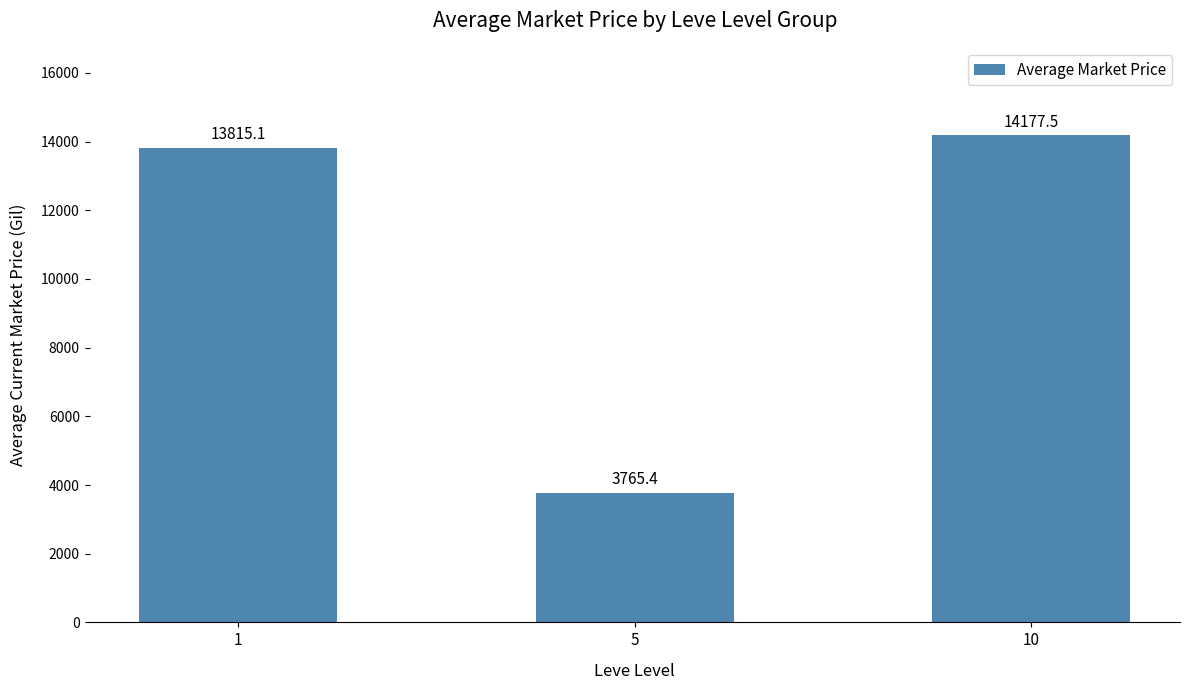

What is the sum of all values?

31758.0